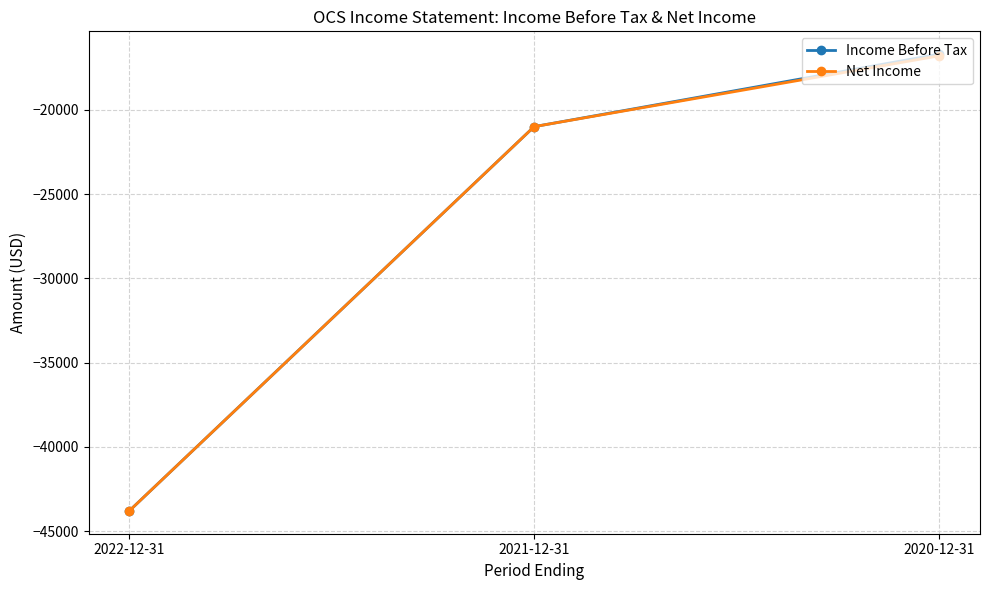

What are all the series names shown in the legend?

Income Before Tax, Net Income